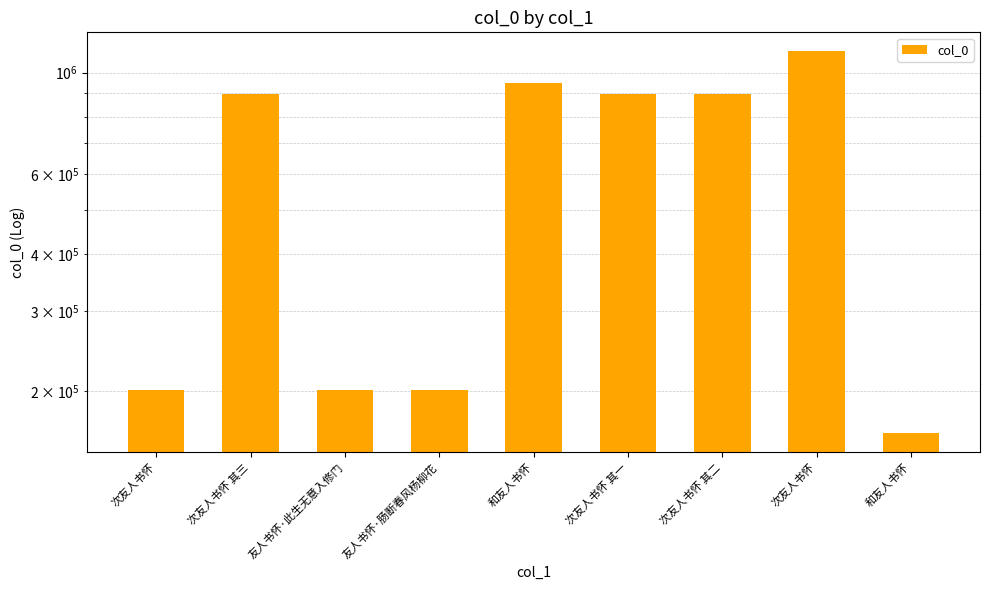

What is the change in value from 次友人书怀 其三 to 和友人书怀?

+52462